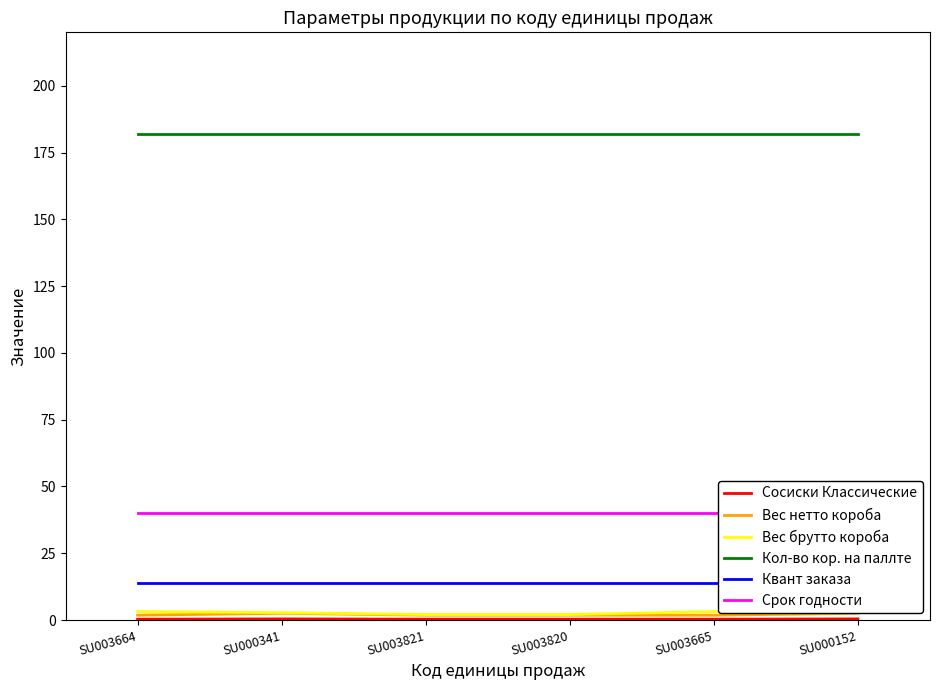

Reading left to right, transcribe all the data shown in this chart.

Сосиски Классические: SU003664=0.3	SU000341=0.4	SU003821=0.3	SU003820=0.3	SU003665=0.3	SU000152=0.4
Вес нетто короба: SU003664=1.8	SU000341=2.5	SU003821=1.8	SU003820=1.8	SU003665=1.8	SU000152=2.5
Вес брутто короба: SU003664=3.2	SU000341=2.8	SU003821=2.0	SU003820=2.0	SU003665=3.2	SU000152=2.8
Кол-во кор. на паллте: SU003664=182.0	SU000341=182.0	SU003821=182.0	SU003820=182.0	SU003665=182.0	SU000152=182.0
Квант заказа: SU003664=14.0	SU000341=14.0	SU003821=14.0	SU003820=14.0	SU003665=14.0	SU000152=14.0
Срок годности: SU003664=40.0	SU000341=40.0	SU003821=40.0	SU003820=40.0	SU003665=40.0	SU000152=40.0